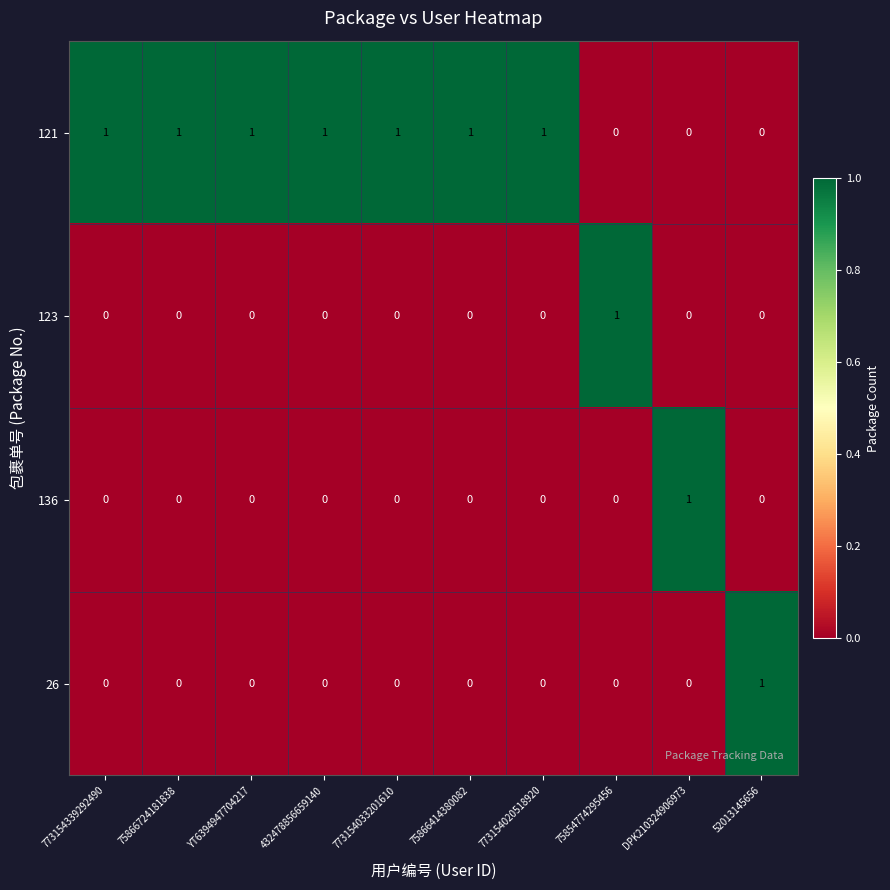

True or false: 123 has a value of 0 at 432478856659140.

True